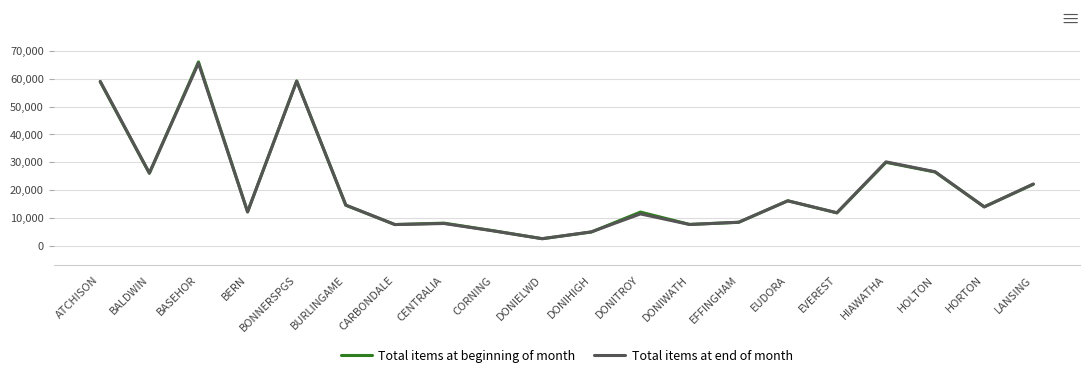

What is the spread (max minus min) of values at EUDORA?

12